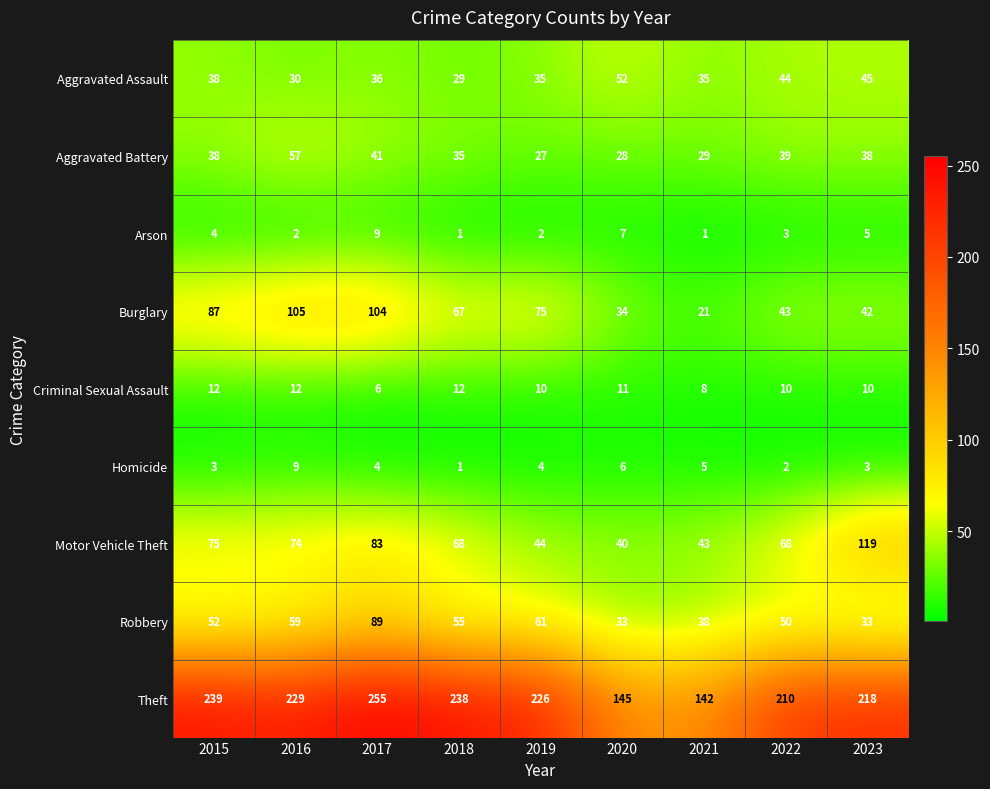

How many Homicide values are between 3 and 5?

5